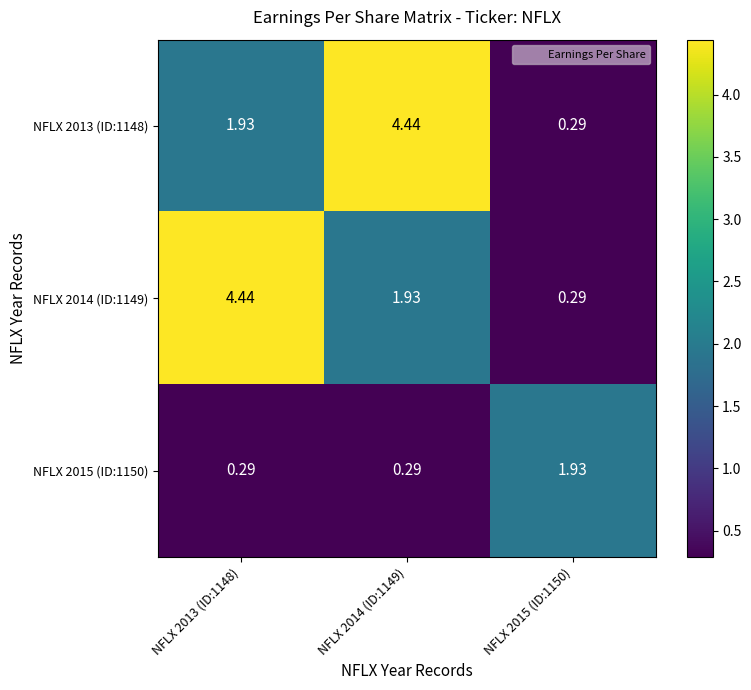

Is the value of NFLX 2014 (ID:1149) at NFLX 2014 (ID:1149) greater than the value of NFLX 2013 (ID:1148) at NFLX 2014 (ID:1149)?

No